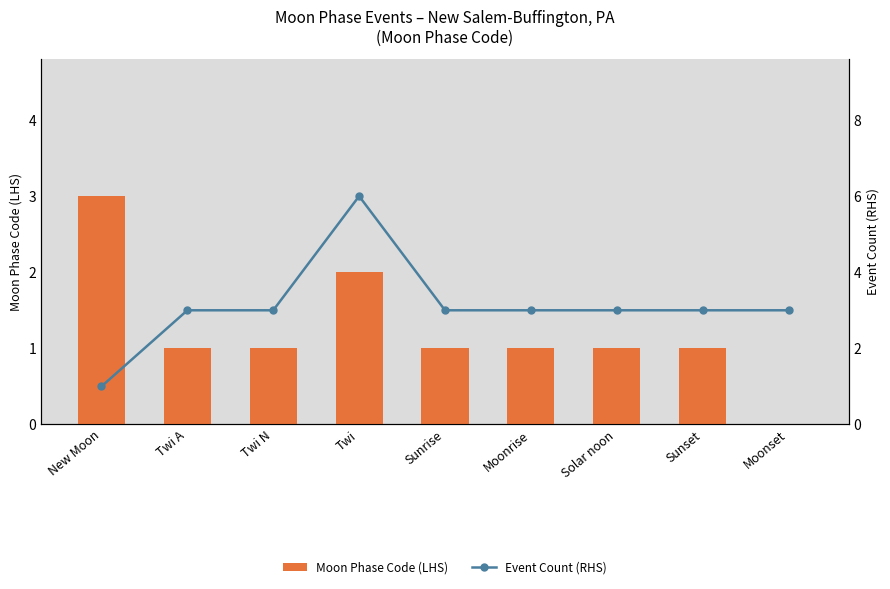

Which series changed the most between Sunrise and Solar noon?

Moon Phase Code (LHS)